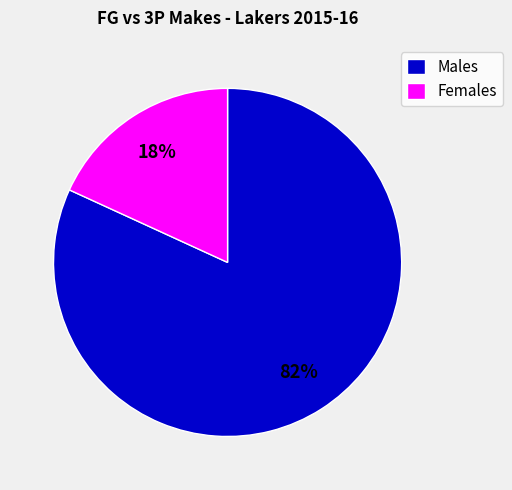

How many segments does this pie chart have?

2